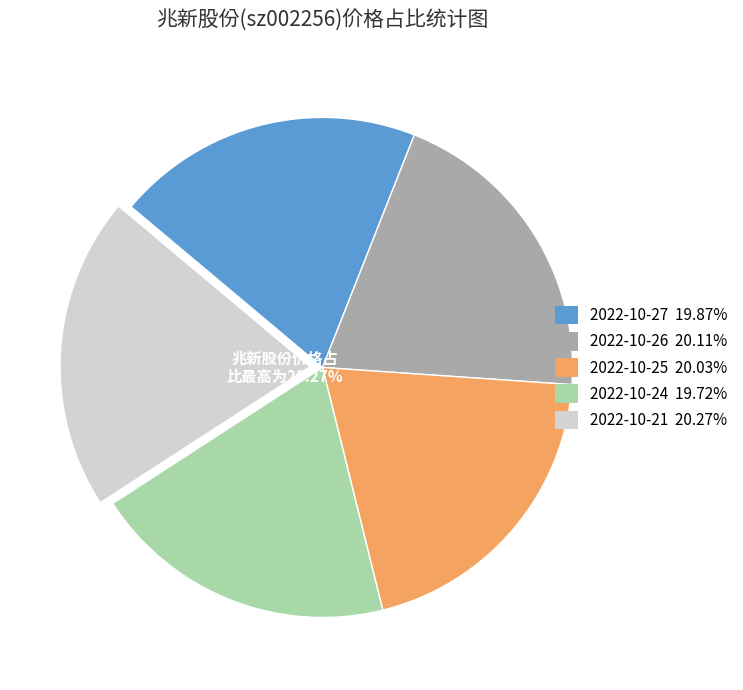

How many segments does this pie chart have?

5